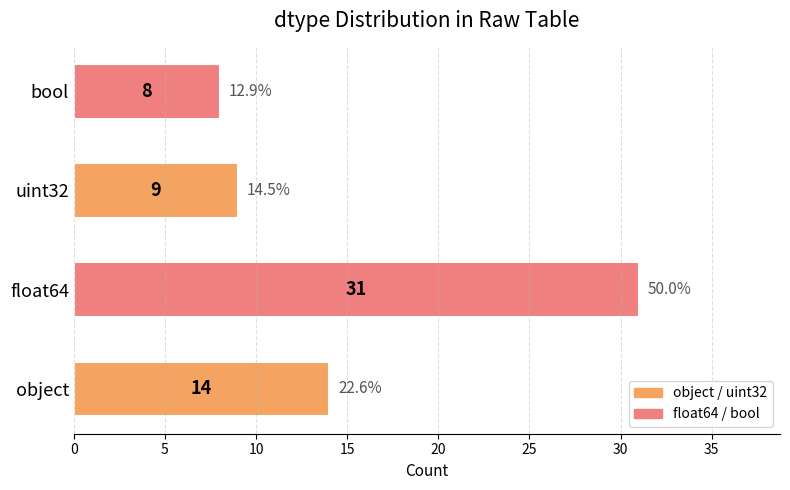

How many data points are less than 14?

2